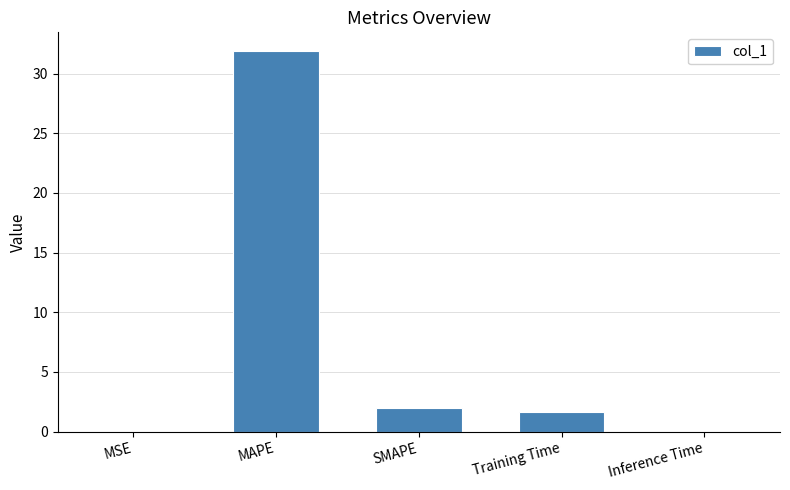

Where does the data first go above 1?

MAPE